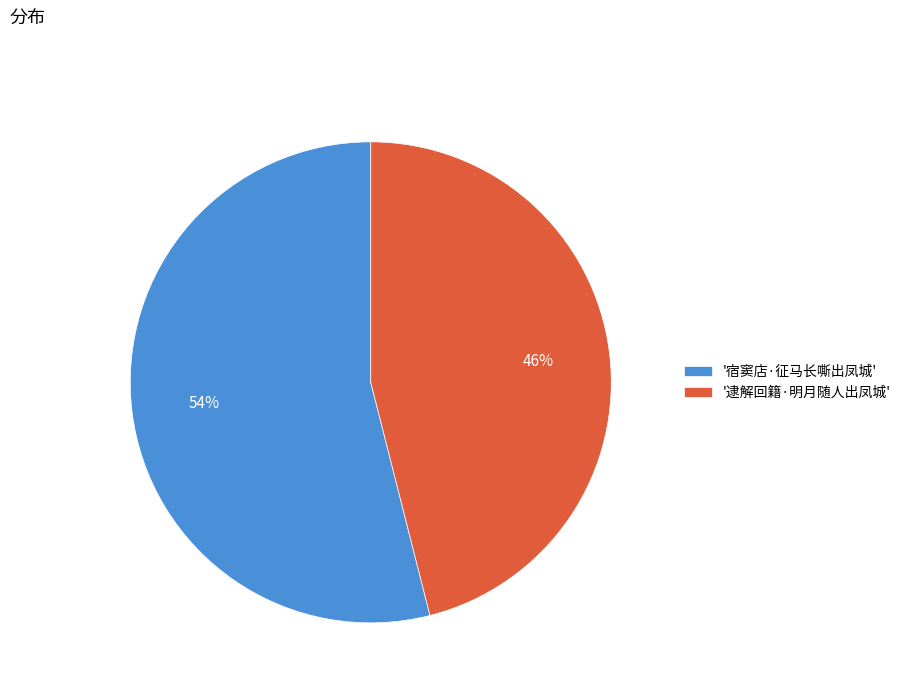

Does '宿窦店·征马长嘶出凤城' account for over 50% of the chart?

Yes